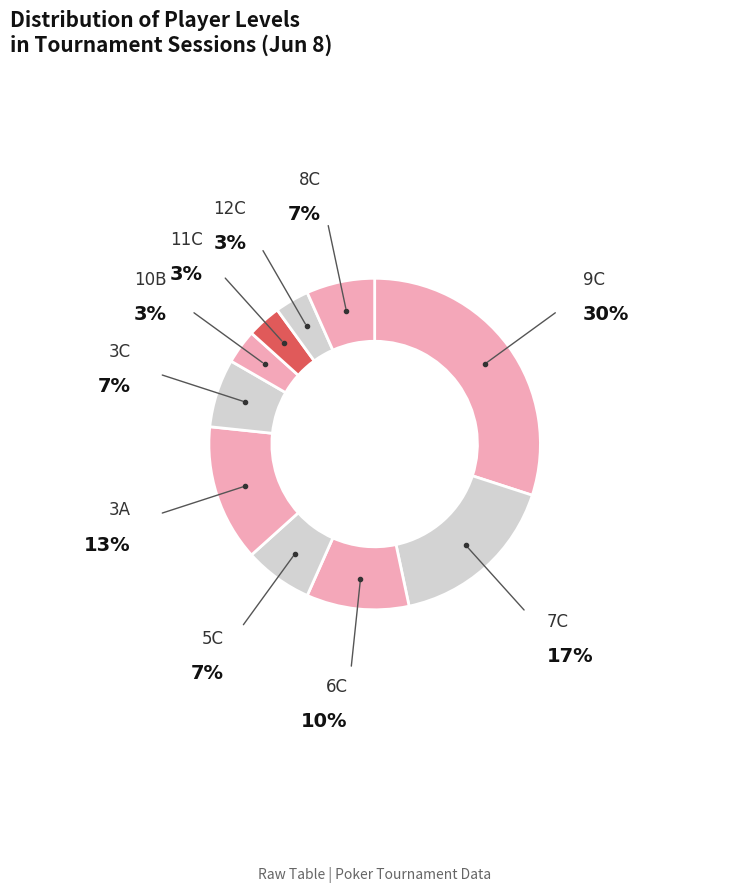

How many segments does this pie chart have?

10